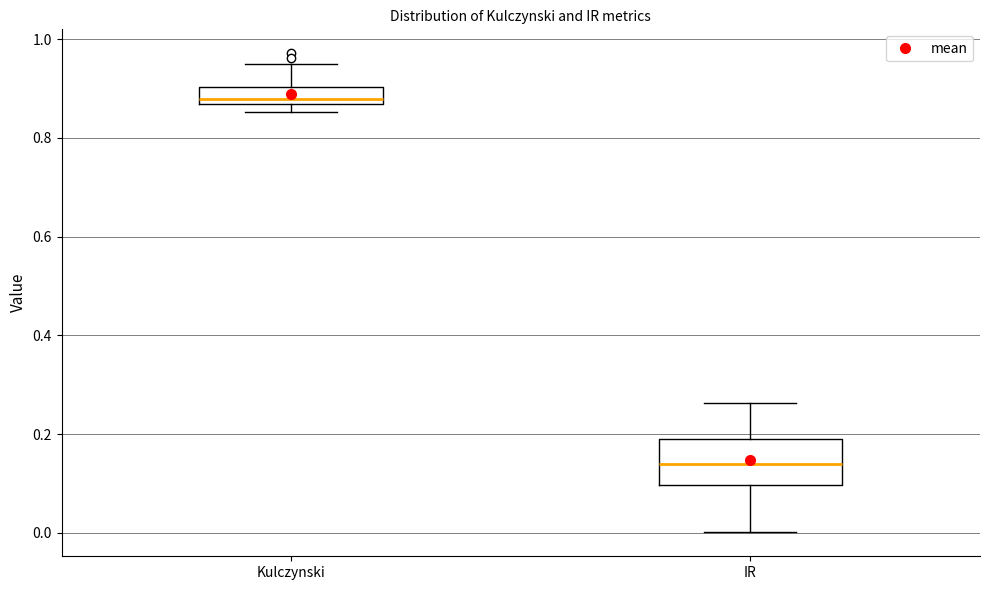

Comparing the boxes themselves (not the whiskers), which one is the tallest?

IR